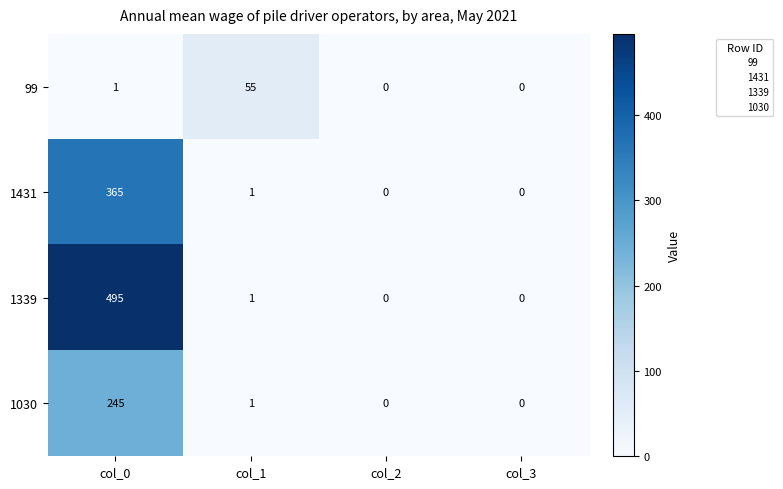

Rank the series by their maximum value, from highest to lowest.

1339, 1431, 1030, 99